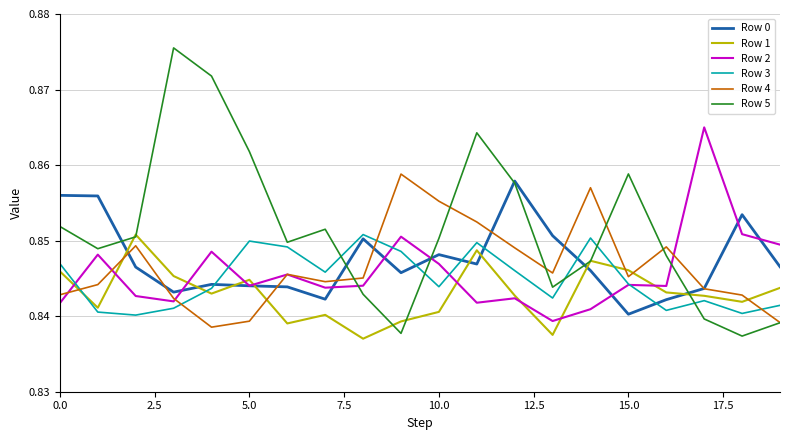

Which series has the largest total across all categories?

Row 5